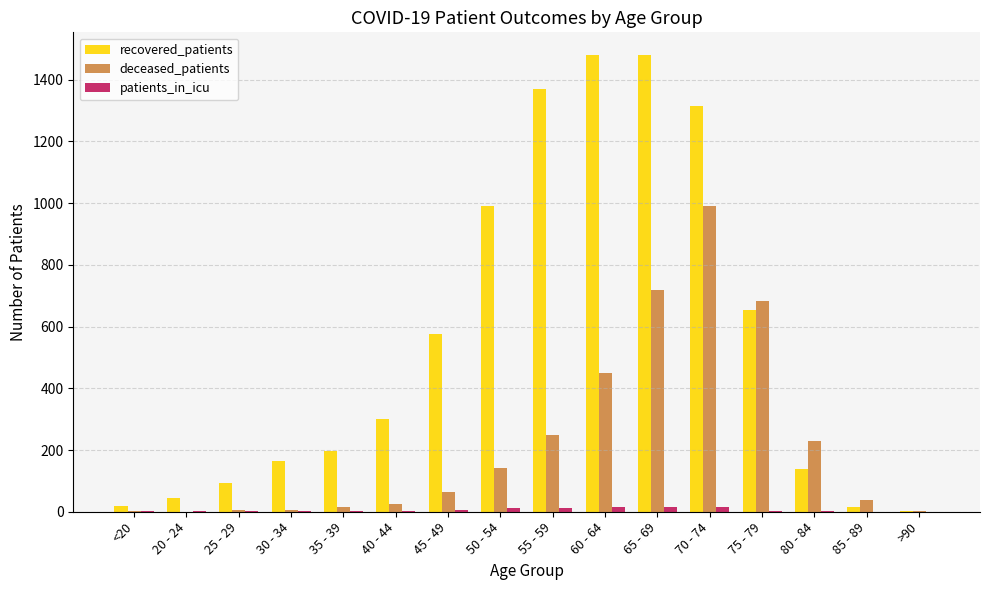

What is the greatest value displayed?

1479